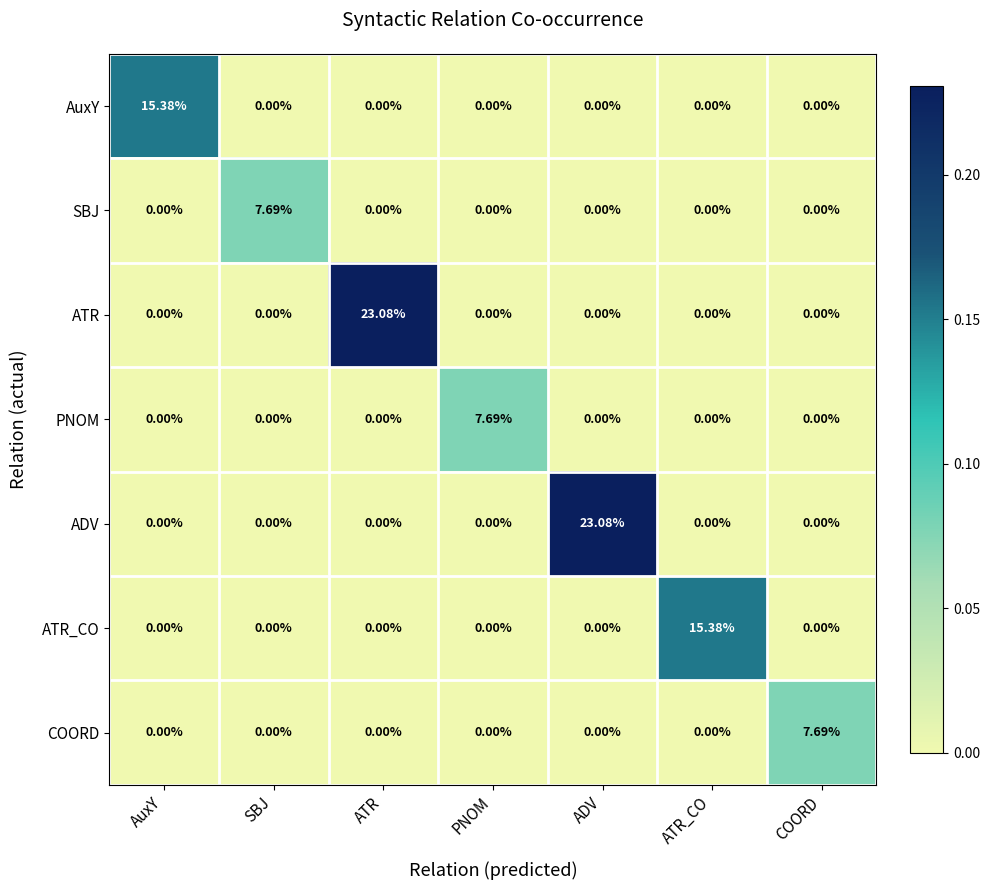

Is the value of PNOM at PNOM greater than the value of ATR at PNOM?

Yes